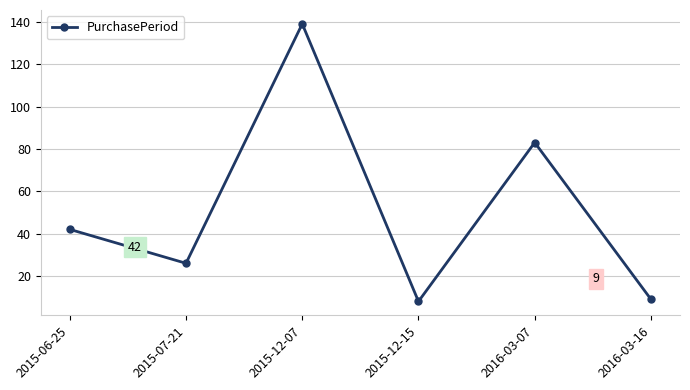

Where is the data nearest to the value 73?

2016-03-07